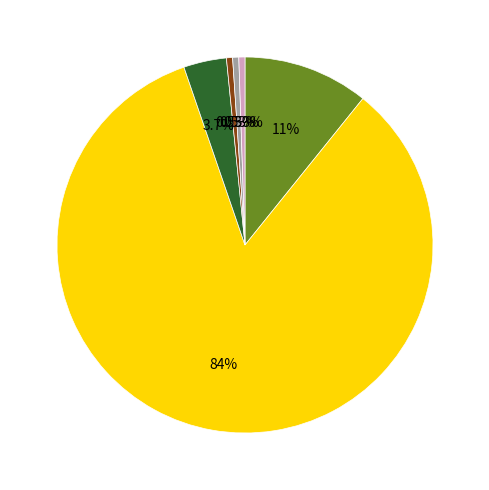

To the nearest percent, what is the difference between the largest and smallest slice percentages?

83%